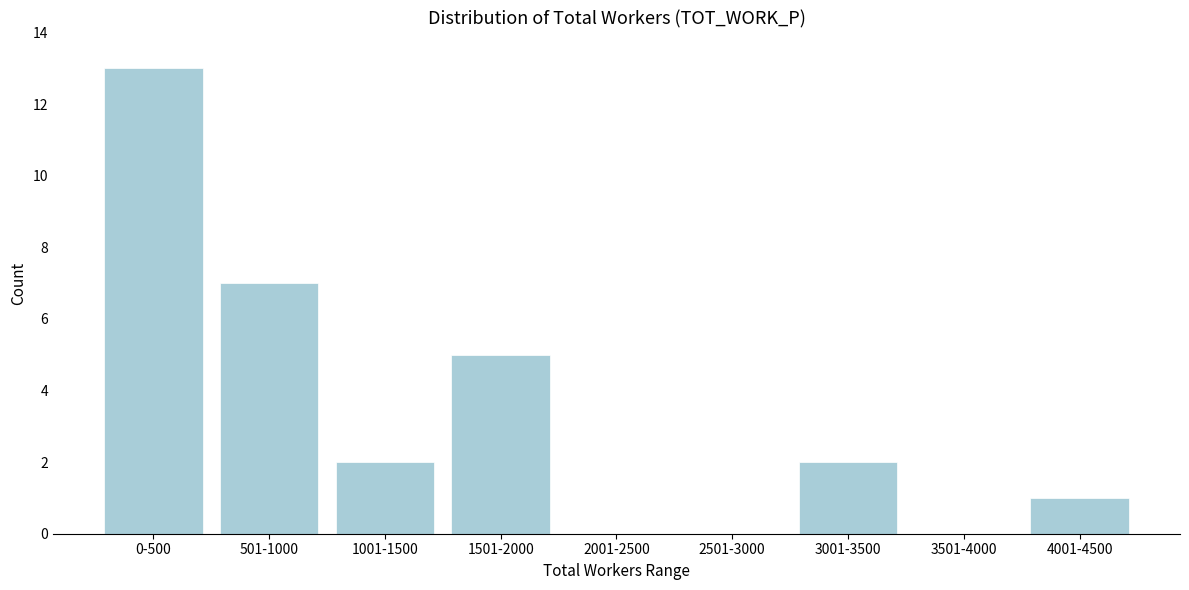

Reading left to right, what are all the values shown in this chart?

0-500=13	501-1000=7	1001-1500=2	1501-2000=5	2001-2500=0	2501-3000=0	3001-3500=2	3501-4000=0	4001-4500=1